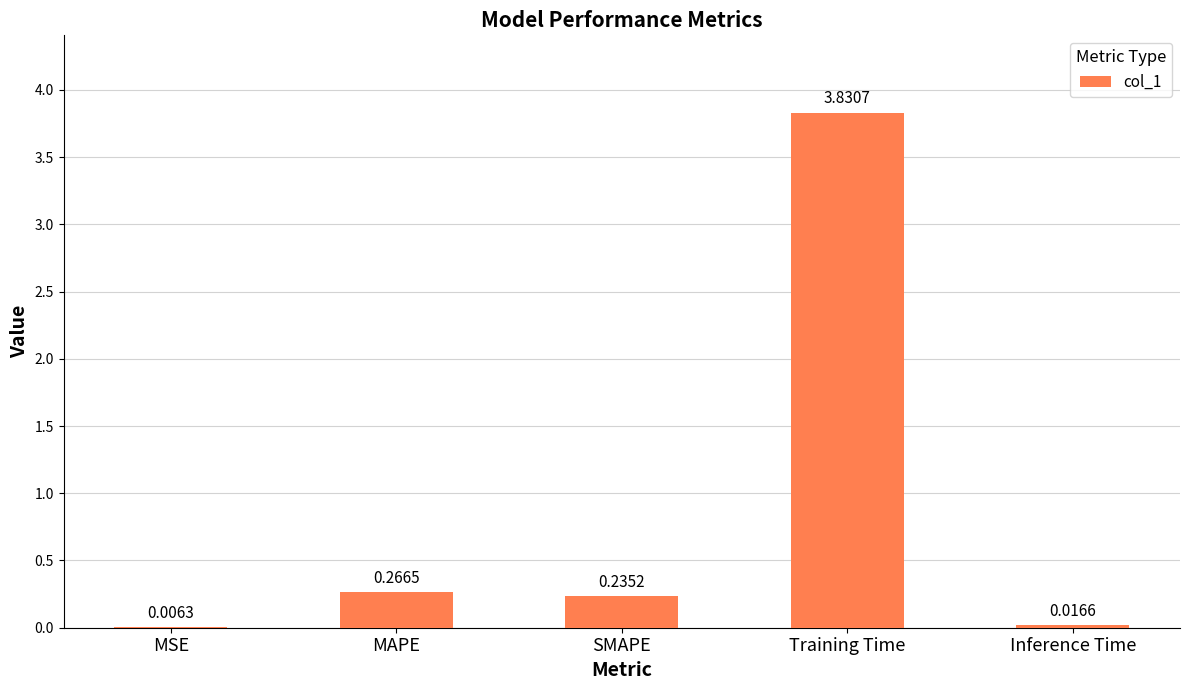

Where is the data nearest to the value 1?

MAPE